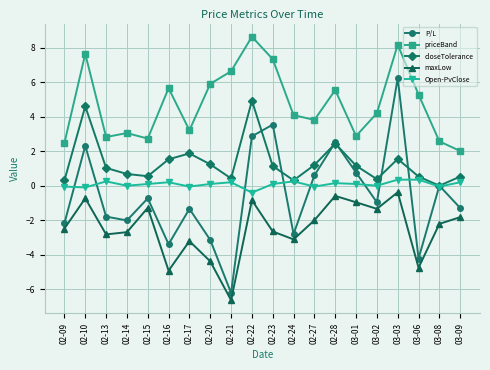

Which series has the widest spread of values?

P/L